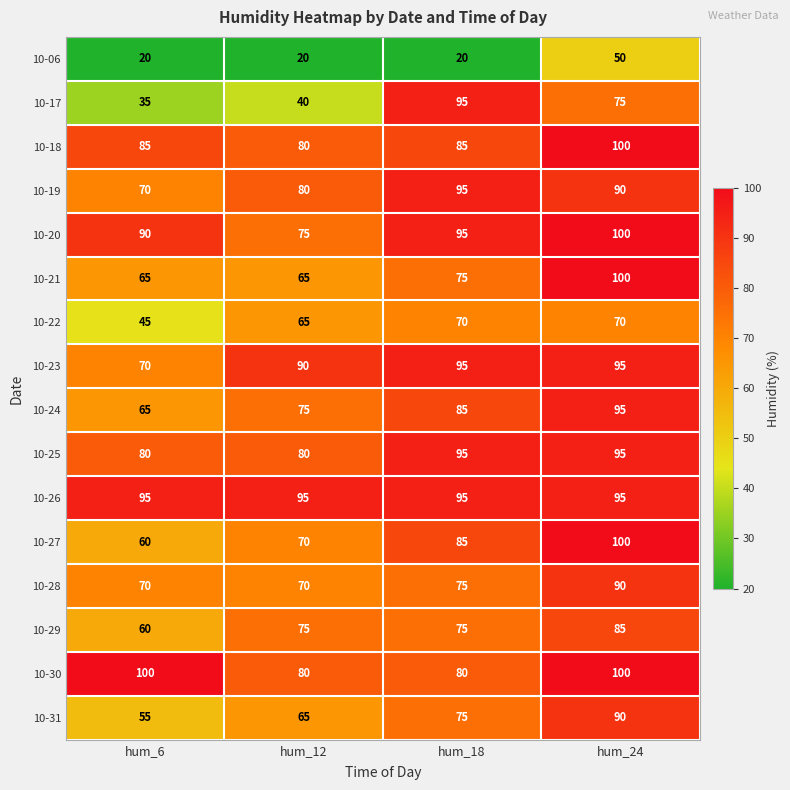

What is the greatest value displayed?

100